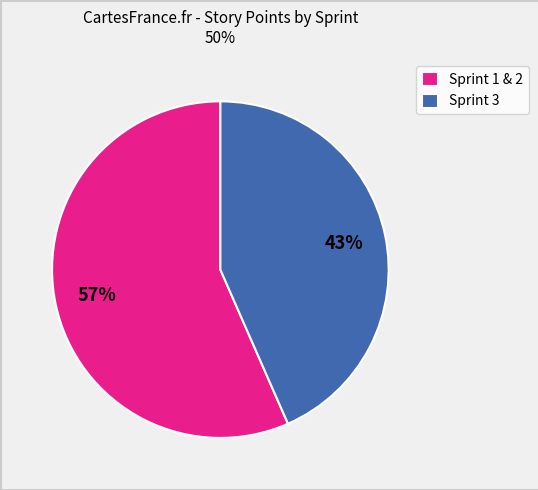

True or false: Sprint 1 & 2 accounts for 57% of the total.

True